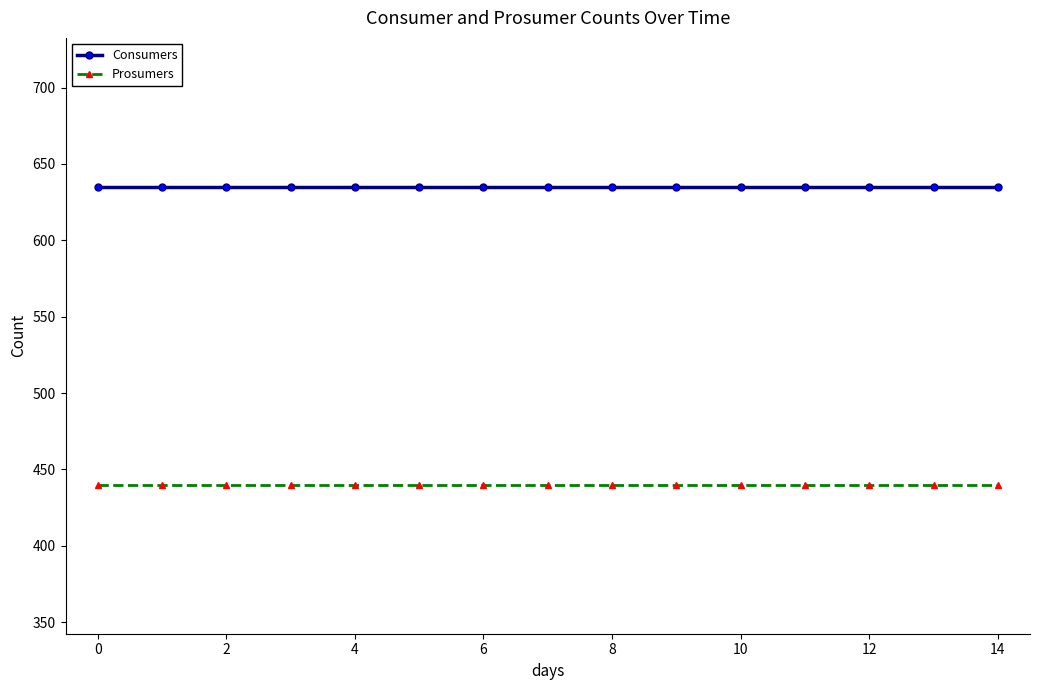

How many distinct data groups are displayed?

2